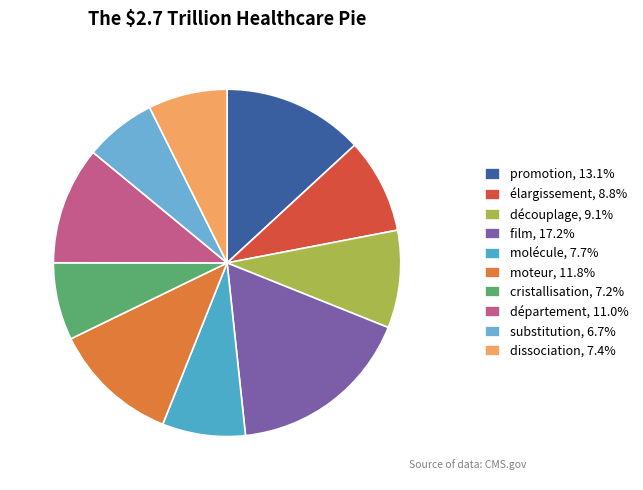

Does département represent more than half of the total?

No